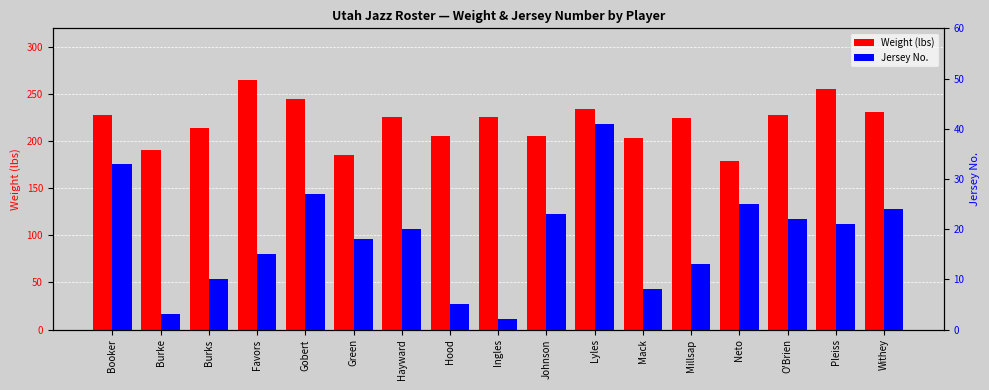

How many series are shown in this chart?

2